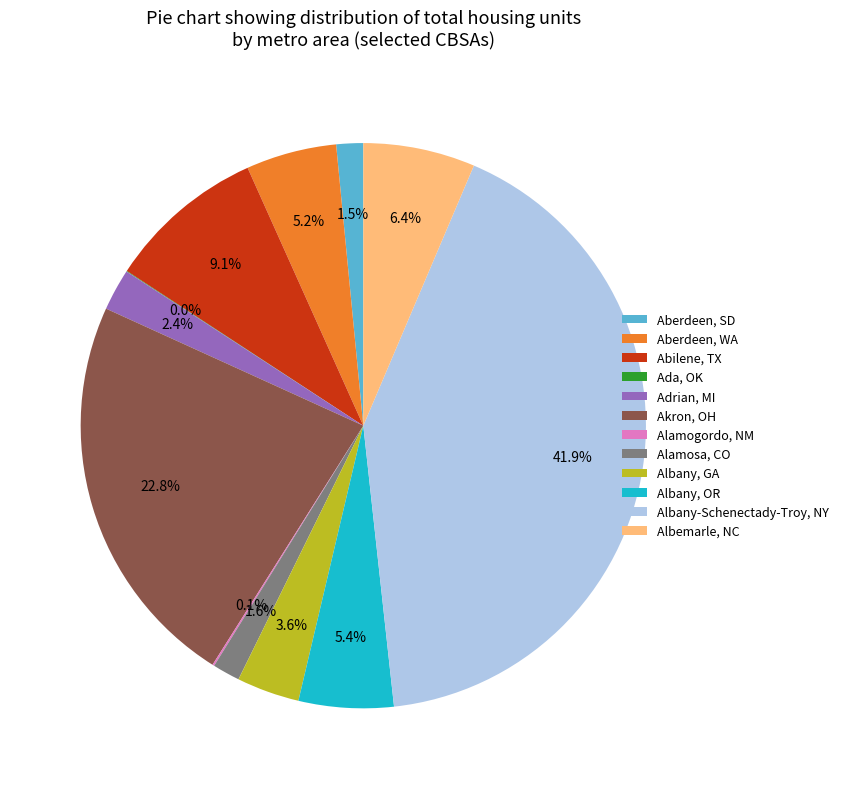

Between Alamosa, CO and Adrian, MI, which is larger?

Adrian, MI